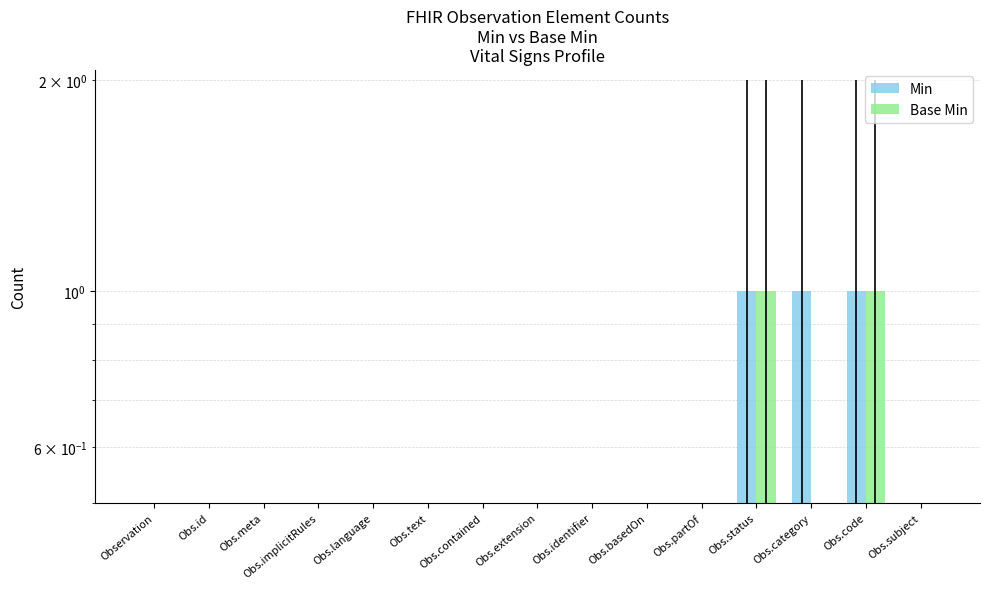

Rank the series by their average value, from lowest to highest.

Base Min, Min